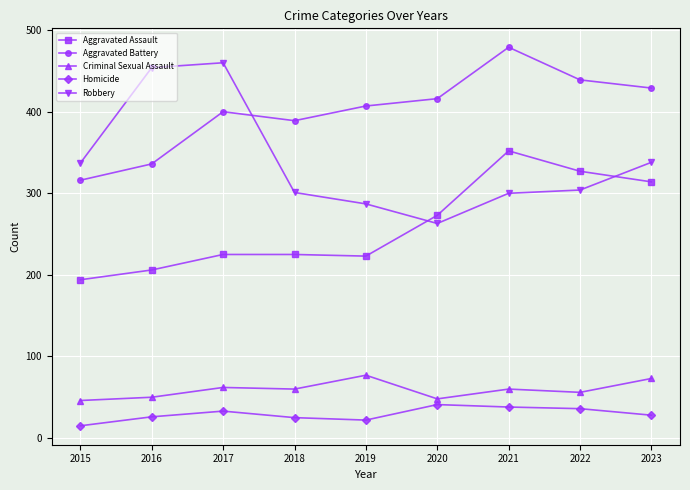

At which label does Robbery reach its minimum?

2020